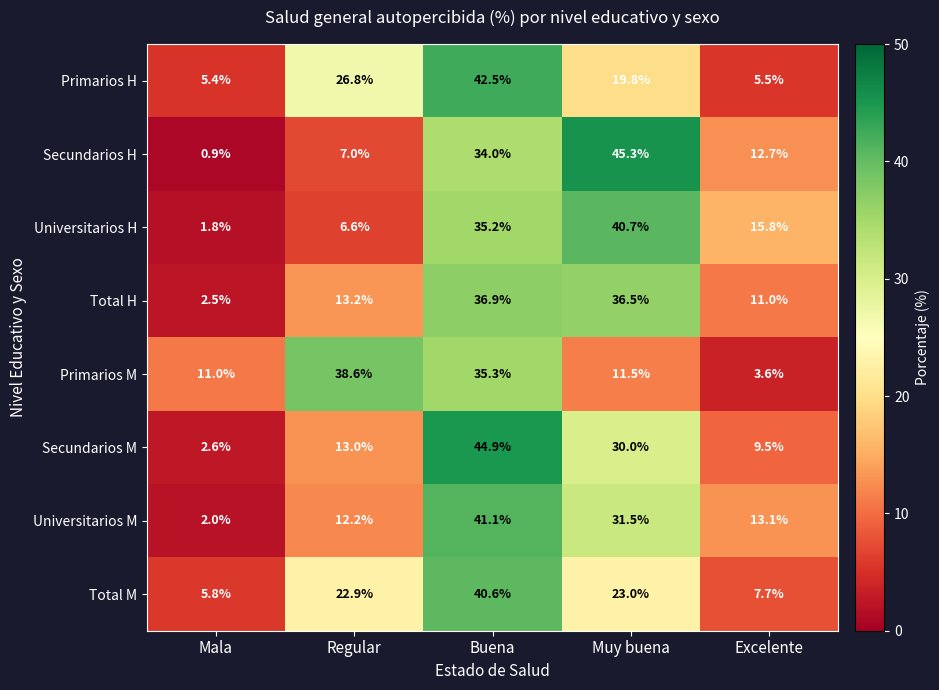

What is the spread (max minus min) of values at Muy buena?

33.8